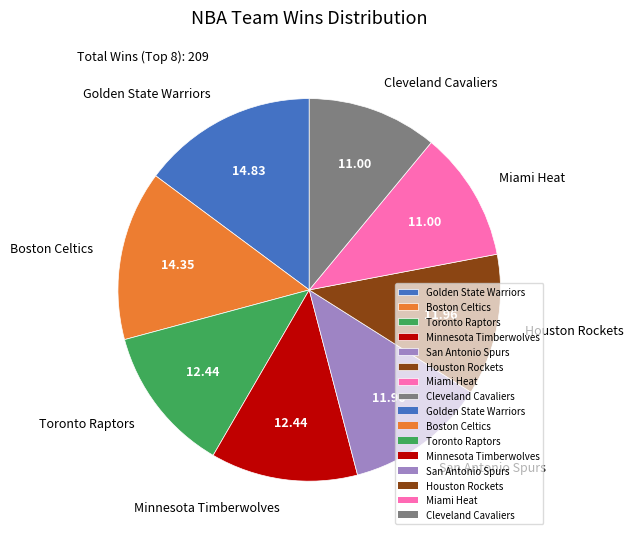

Does San Antonio Spurs represent more than half of the total?

No